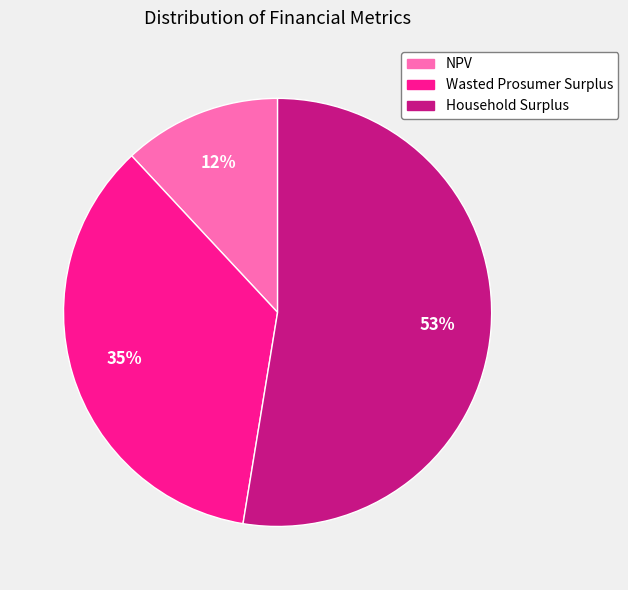

Rank the categories by value from highest to lowest.

Household Surplus, Wasted Prosumer Surplus, NPV